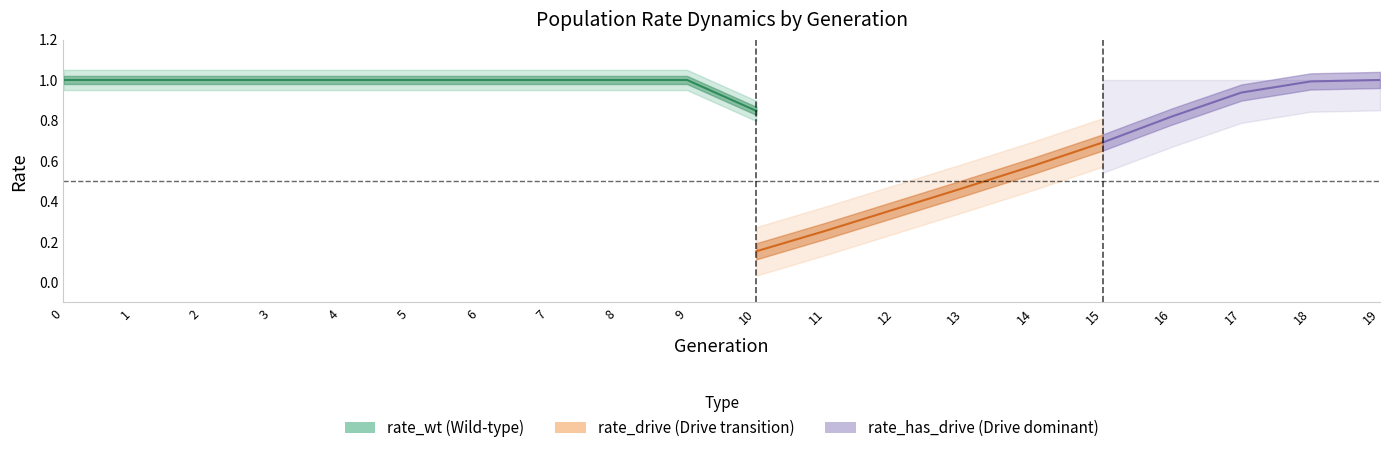

Between 3 and 10, which series saw the biggest shift?

rate_wt